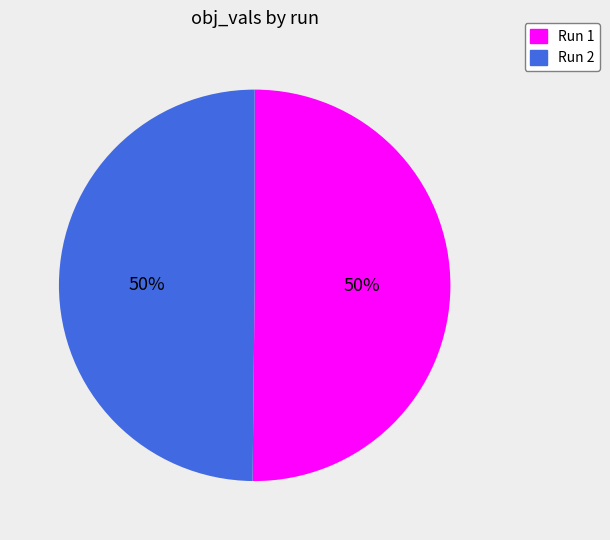

Combined, do Run 2 and Run 1 account for over 50%?

Yes